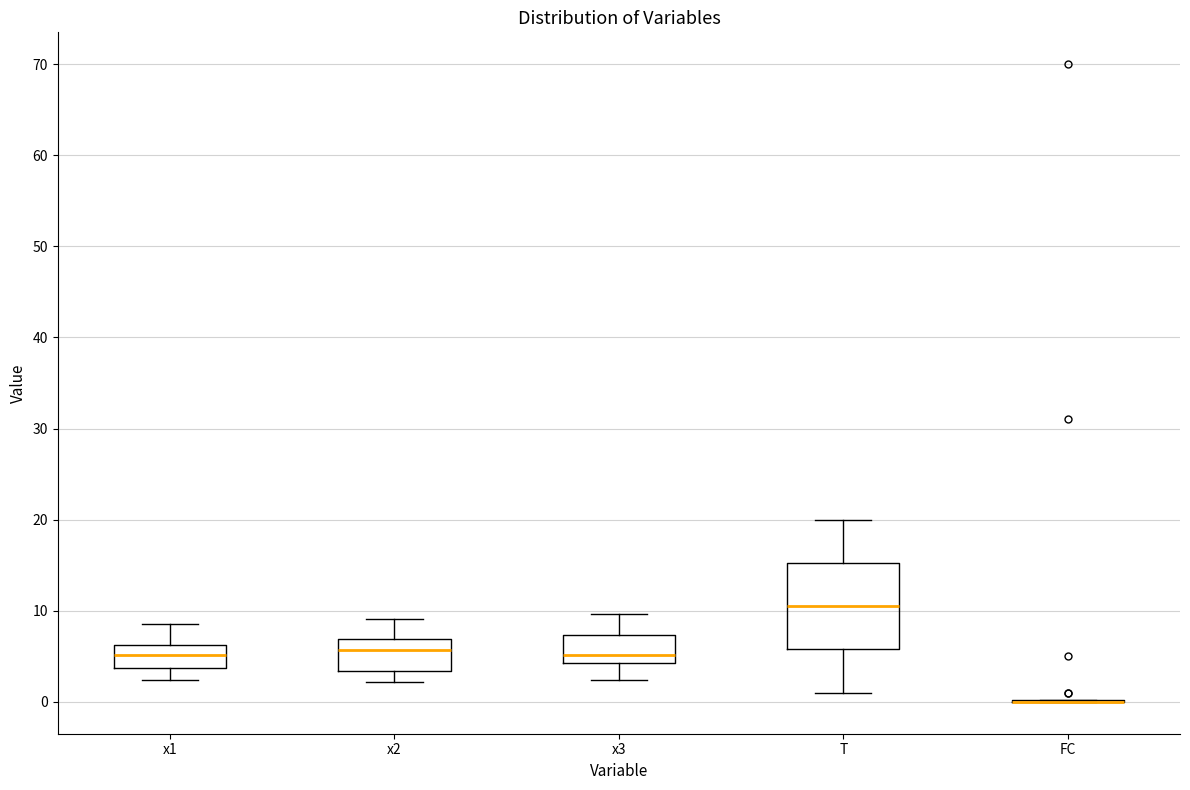

Reading left to right, read every box against the y-axis: the position of its median line, the range the box covers, and the ends of its whiskers. The values are not printed on the chart, so give them approximately, as read against the axis.

x1: median 5, box 4 to 6, whiskers 2 to 9
x2: median 6, box 3 to 7, whiskers 2 to 9
x3: median 5, box 4 to 7, whiskers 2 to 10
T: median 11, box 6 to 15, whiskers 1 to 20
FC: box collapsed to a line at 0, whiskers 0 to 0